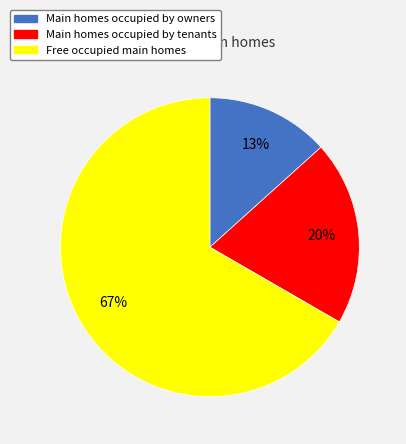

Which category accounts for the majority?

Free occupied main homes